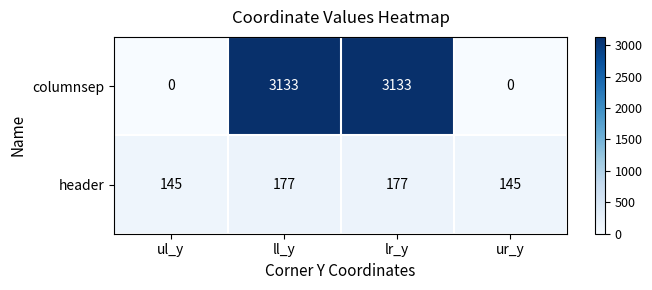

True or false: header has a value of 78 at ll_y.

False